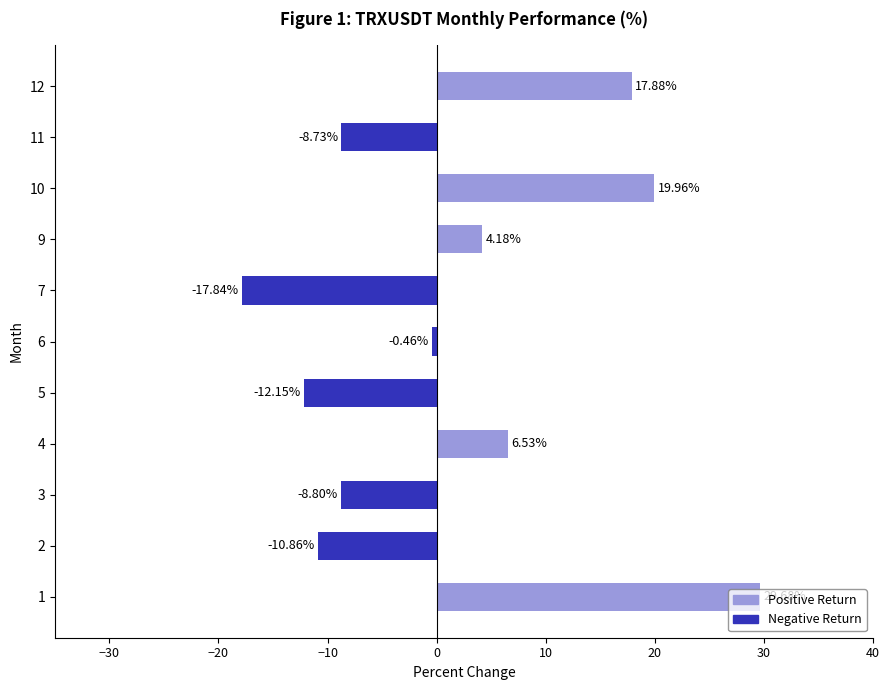

At which label is the value closest to 5?

9